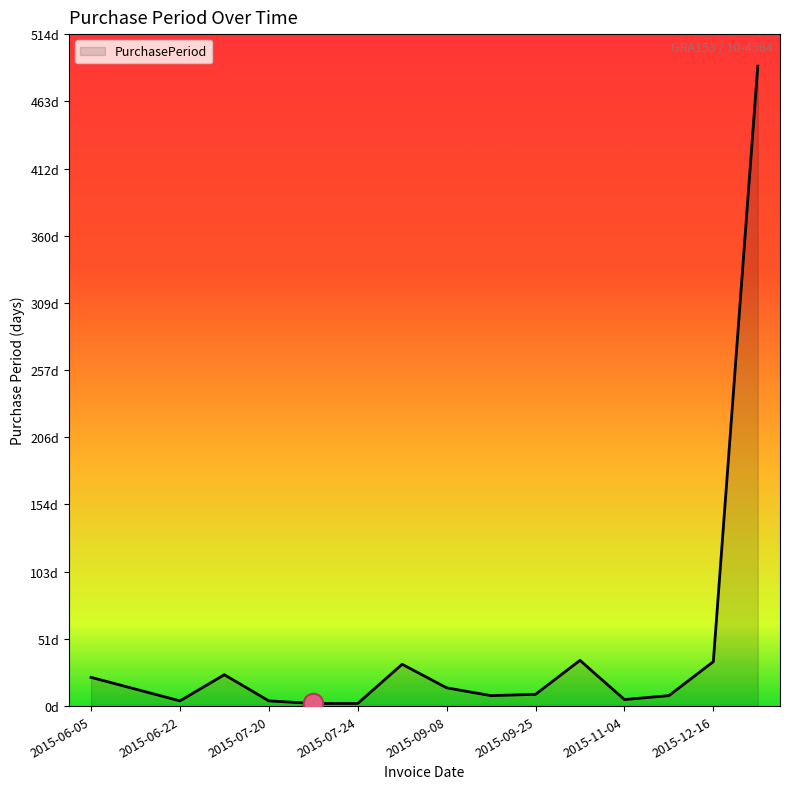

Rank the categories by value from highest to lowest.

2017-04-19, 2015-10-30, 2015-12-16, 2015-08-25, 2015-07-16, 2015-06-05, 2015-09-08, 2015-06-18, 2015-09-25, 2015-09-16, 2015-11-12, 2015-11-04, 2015-06-22, 2015-07-20, 2015-07-22, 2015-07-24